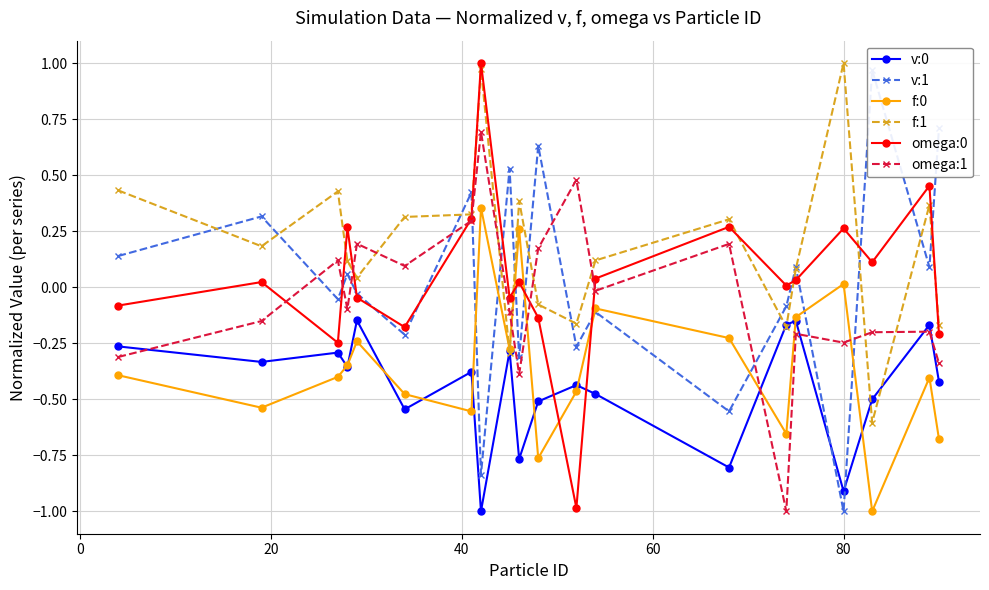

What is the value of the omega:1 point at the 15th from the left?

-1.0